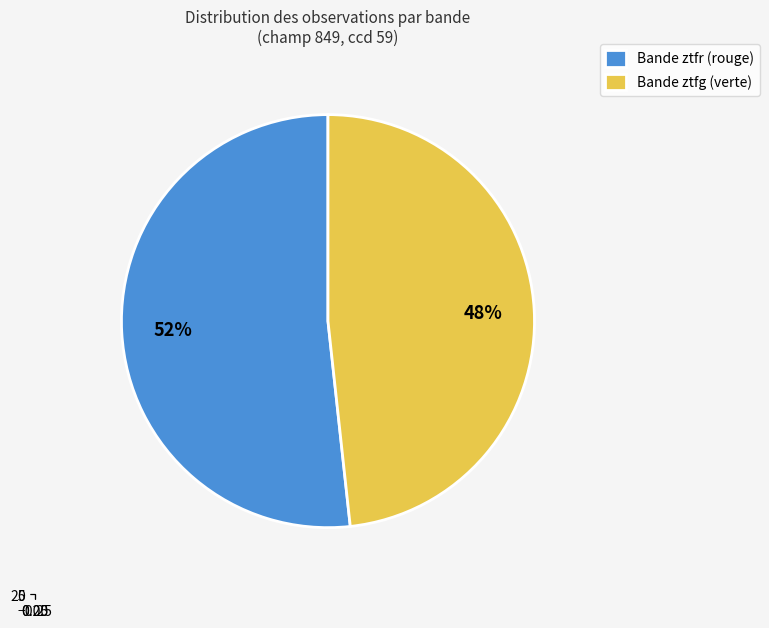

Is ztfg the majority of the pie?

No